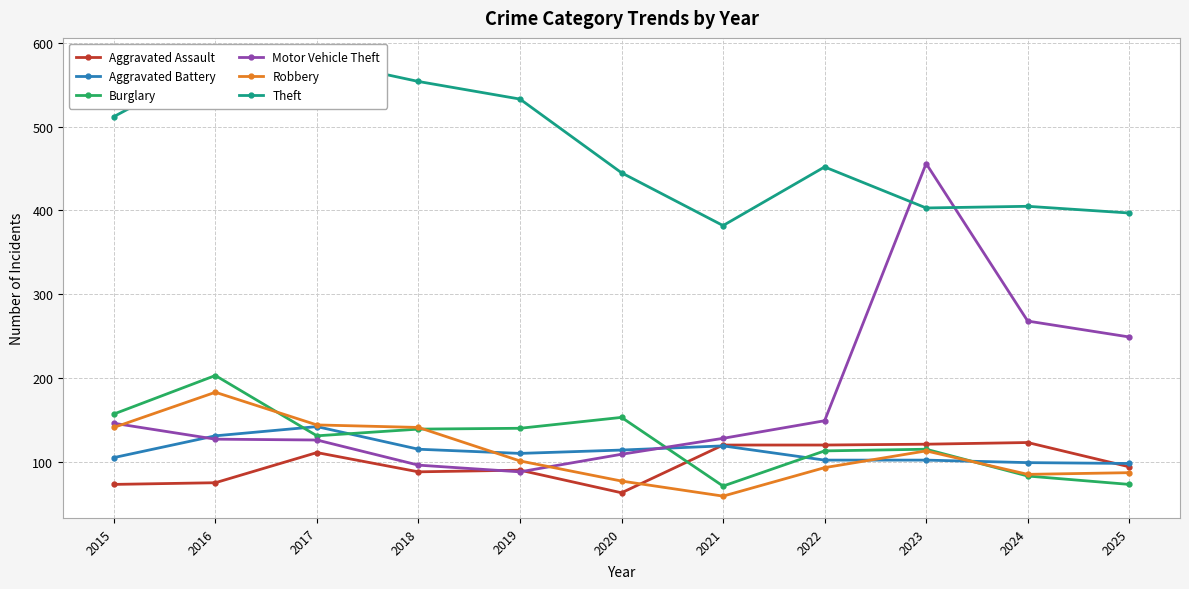

How many series are shown in this chart?

6